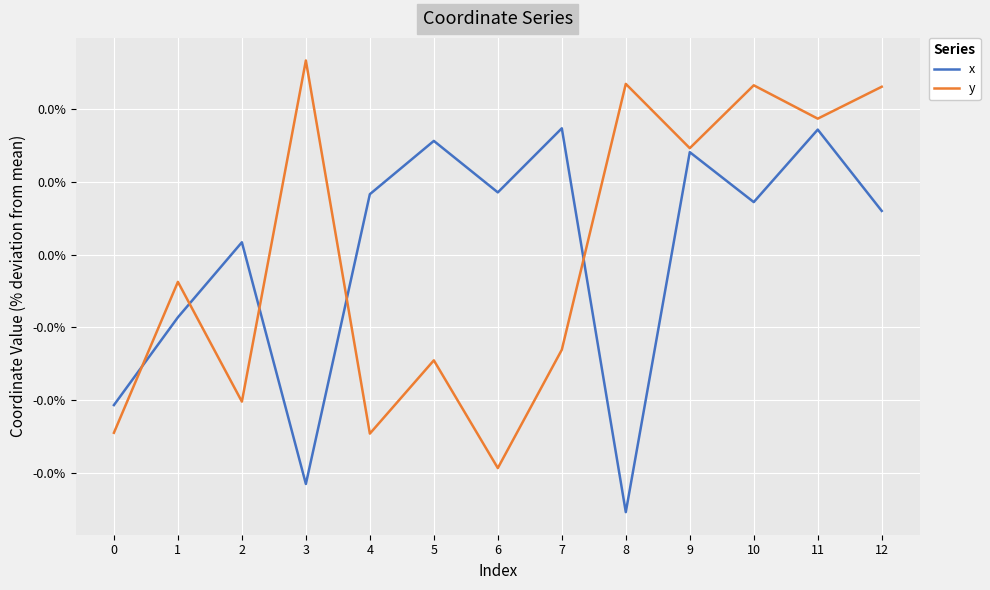

In x, how many points are lower than both neighbors (excluding endpoints)?

4